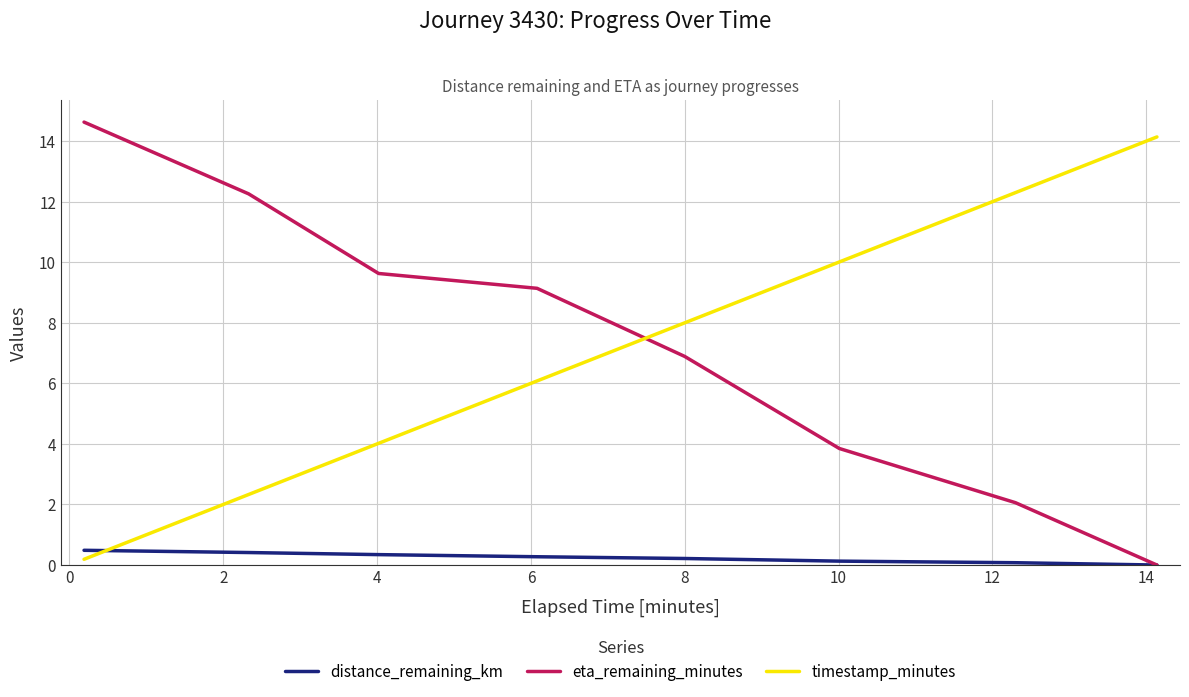

After their last crossing, which series has the higher values: distance_remaining_km or timestamp_minutes?

timestamp_minutes